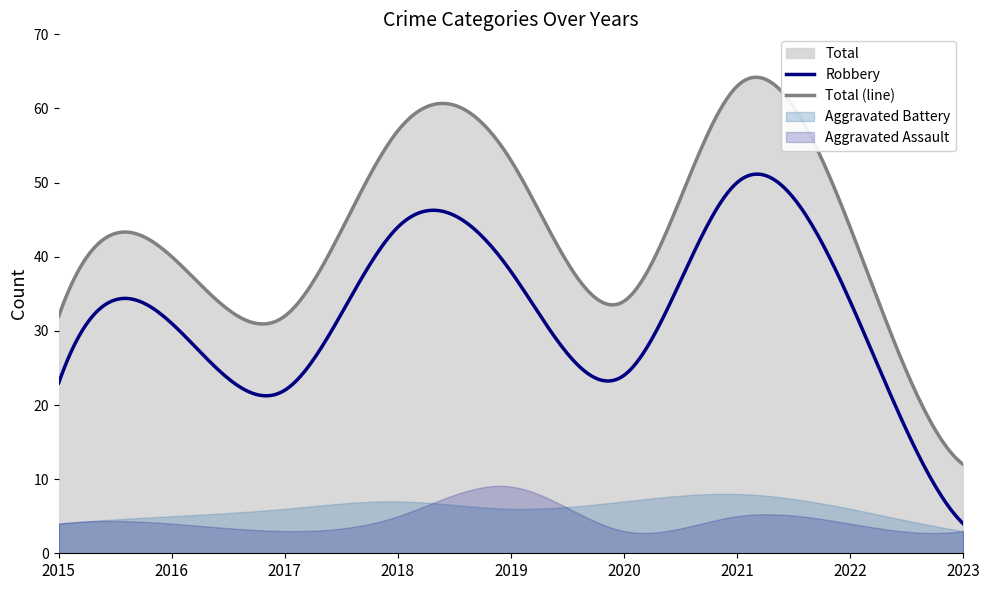

At which label does Aggravated Assault first exceed 4?

2018